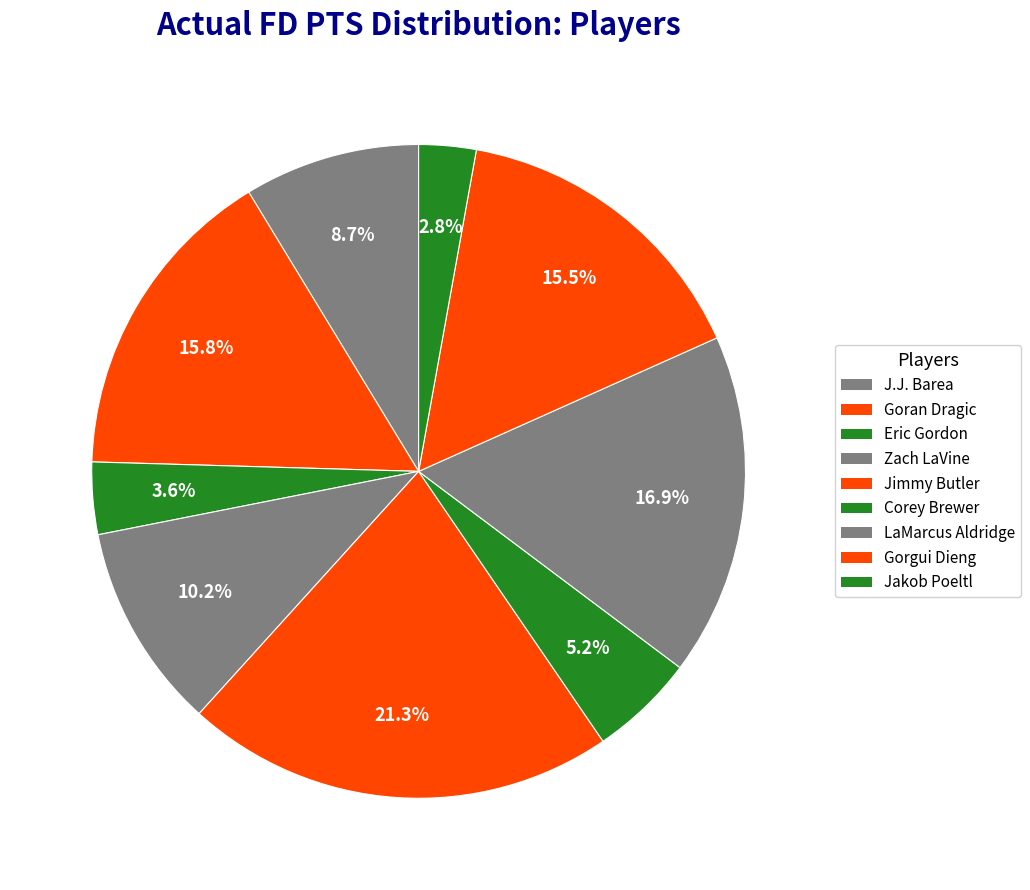

To the nearest percent, what portion does Eric Gordon represent?

4%